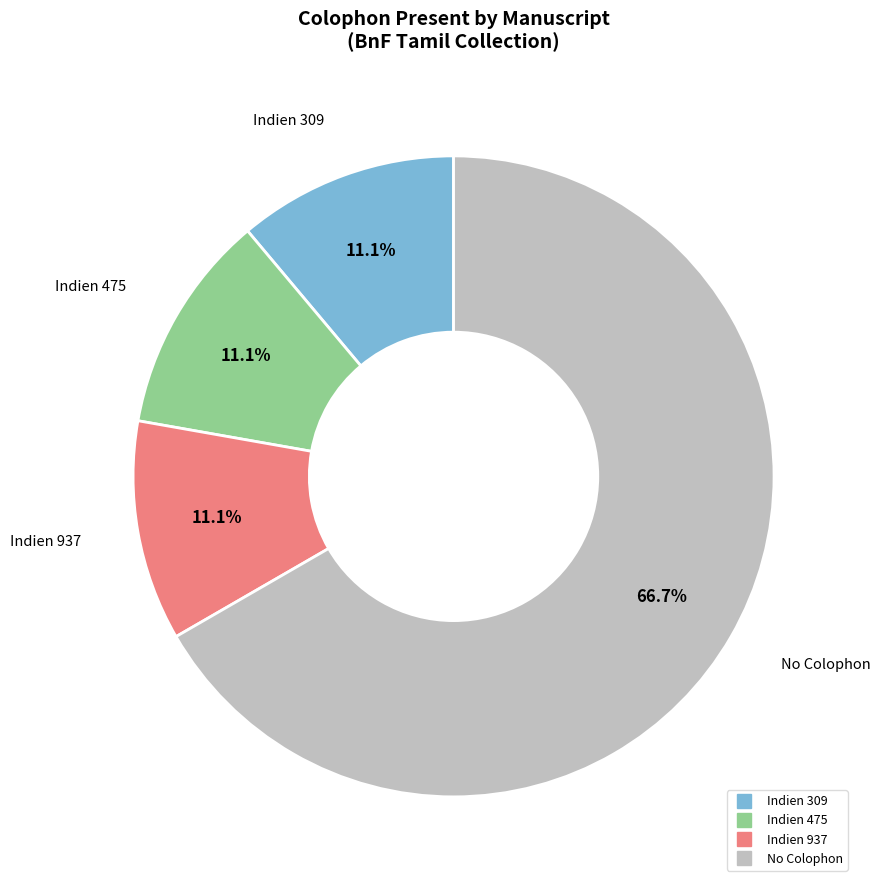

Is there a majority slice in this chart?

Yes